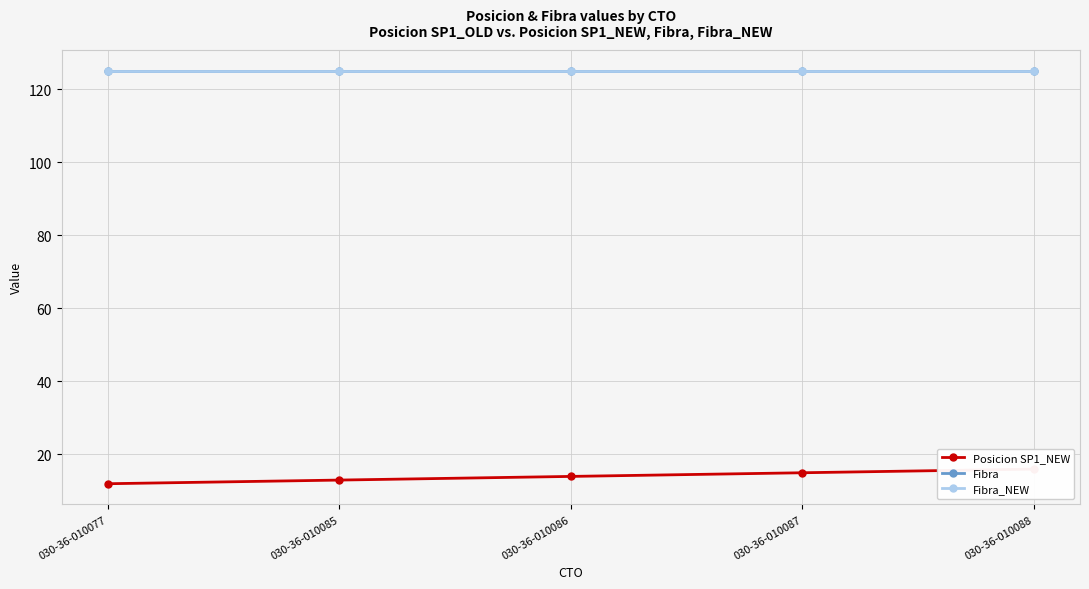

What is the sum of the Fibra values at 030-36-010077 and 030-36-010086?

250